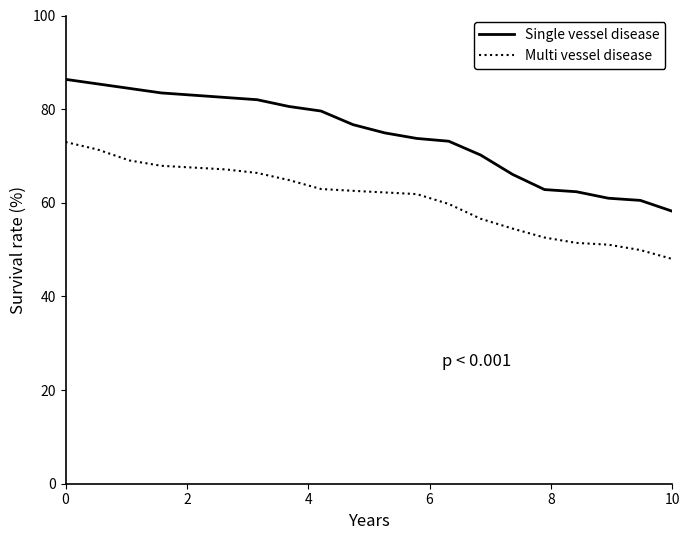

True or false: Multi vessel disease and Single vessel disease intersect in this chart.

False